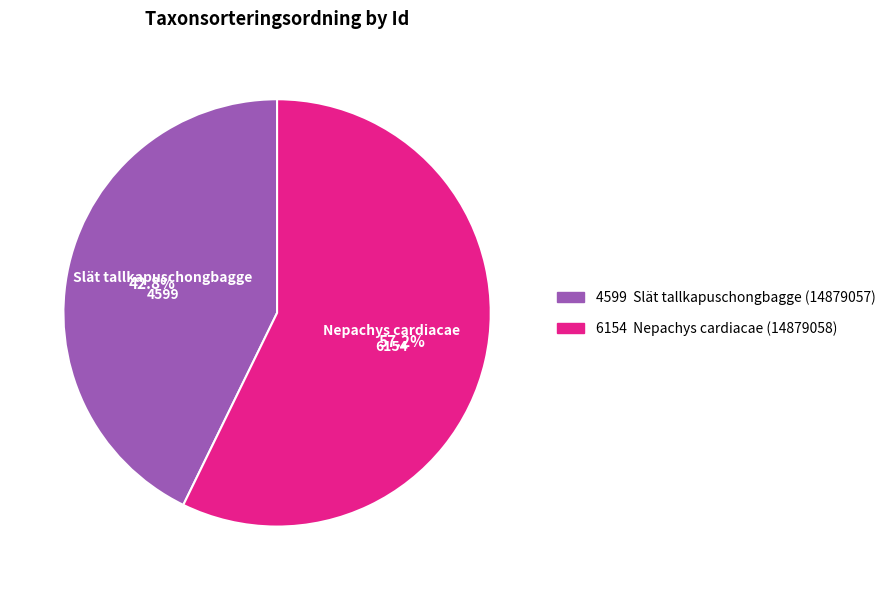

Does any single category account for the majority?

Yes